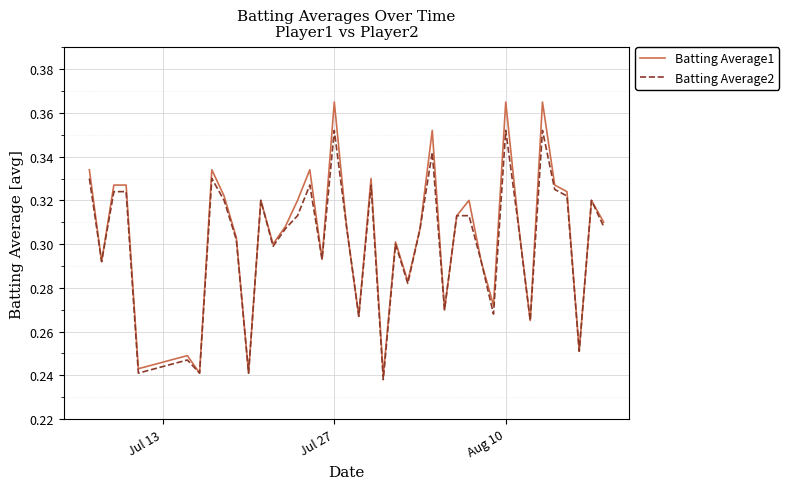

Which series has the largest range (max minus min)?

Batting Average1